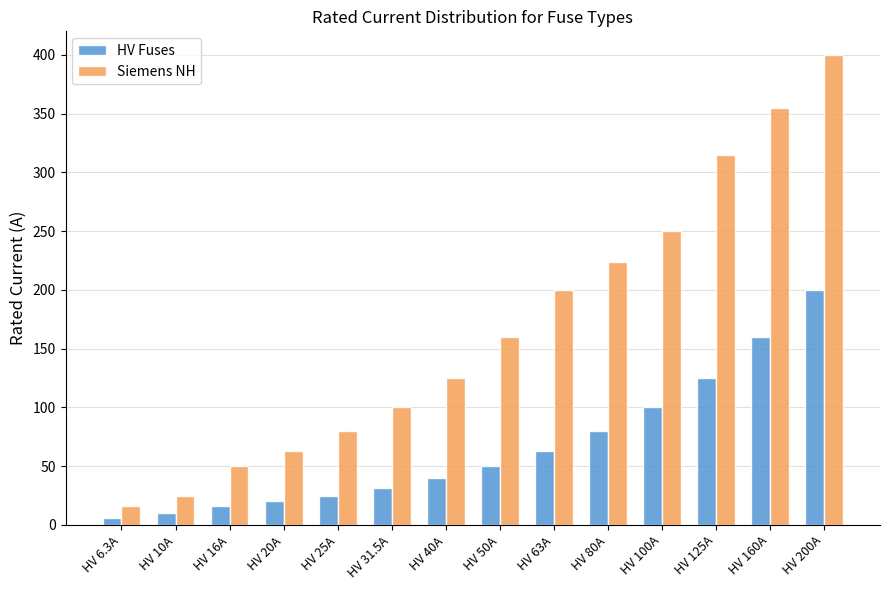

Between HV 100A and HV 125A, which series saw the biggest shift?

Siemens NH